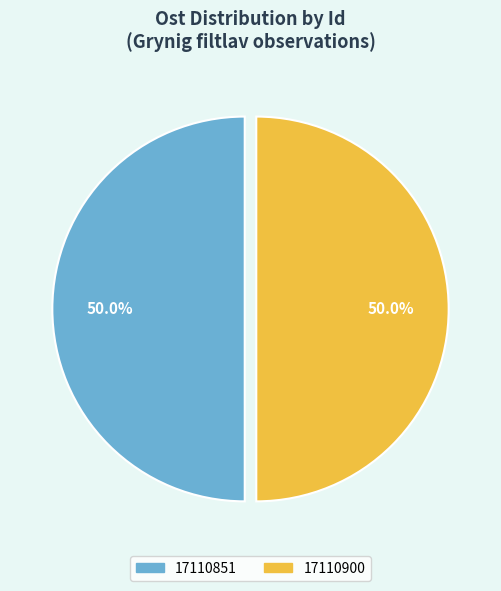

How many slices are in this pie chart?

2